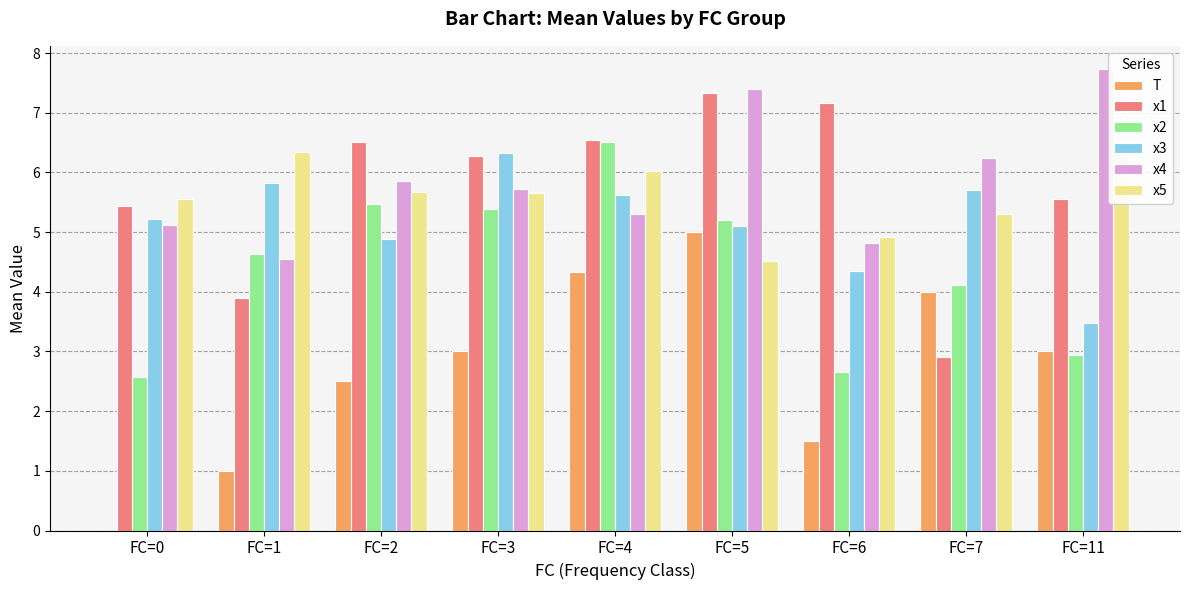

What is the difference between the maximum and second lowest values in the x3 series?

2.0